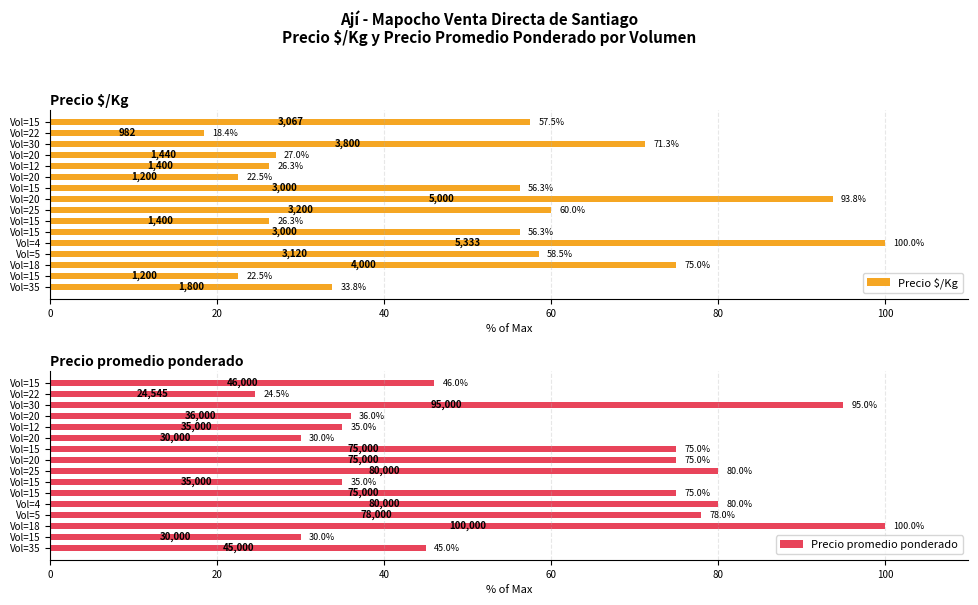

Which series has the largest total across all categories?

Precio promedio ponderado